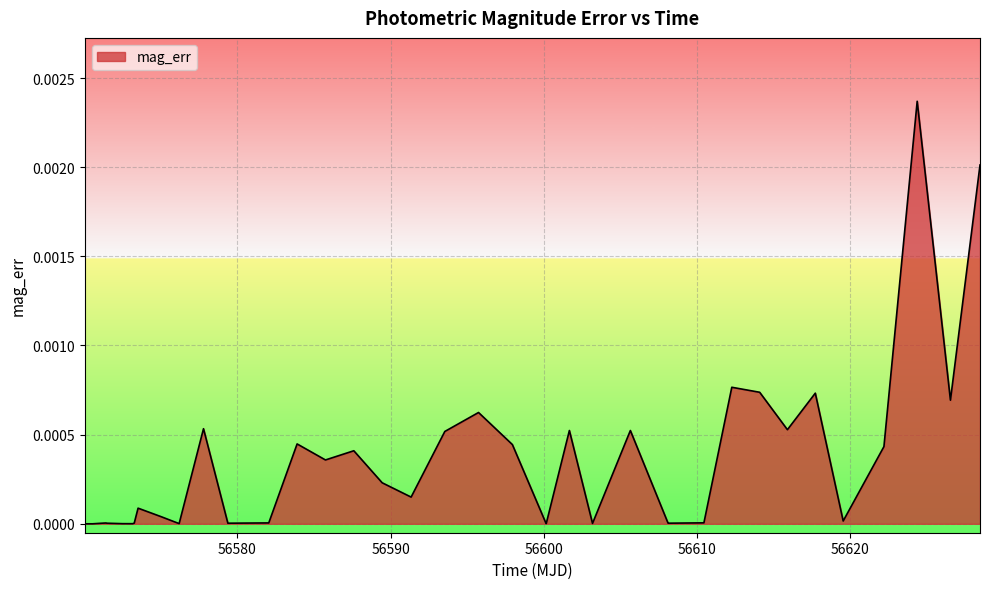

True or false: there are more than 0 points higher than both neighbors.

True